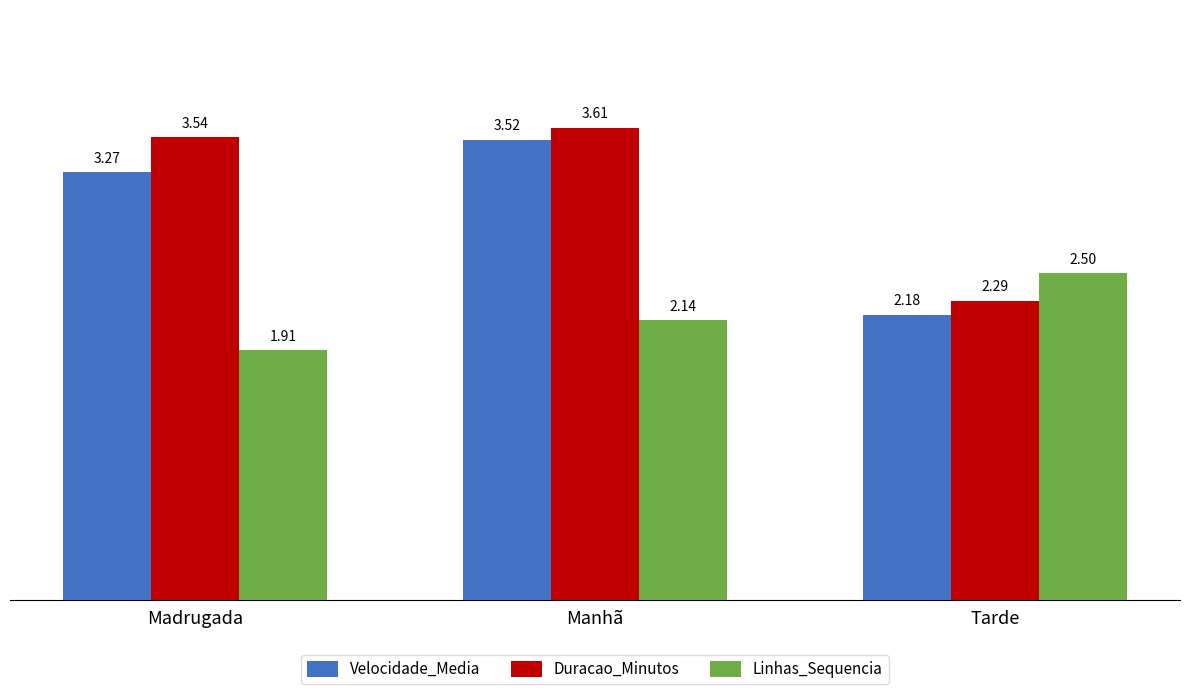

At which label is Velocidade_Media closest to 2?

Tarde